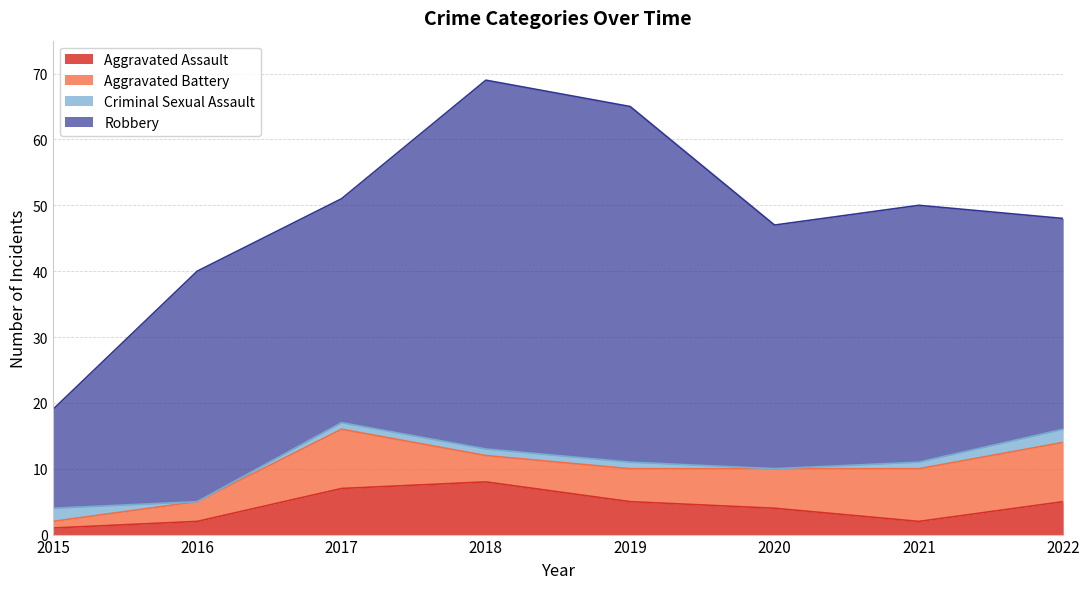

Does the chart have visible grid lines?

Yes